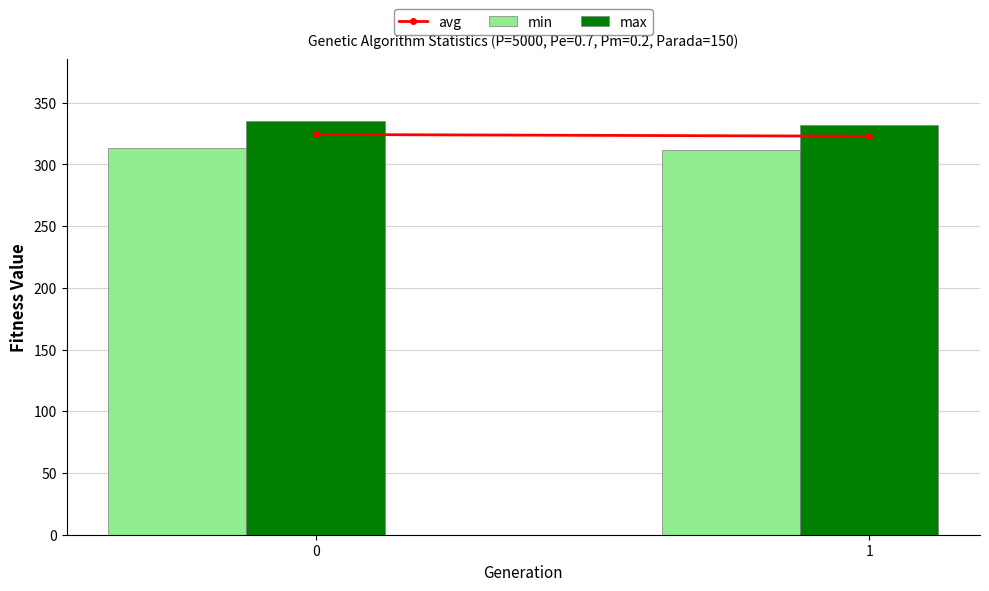

What is the spread (max minus min) of values at 1?

20.5